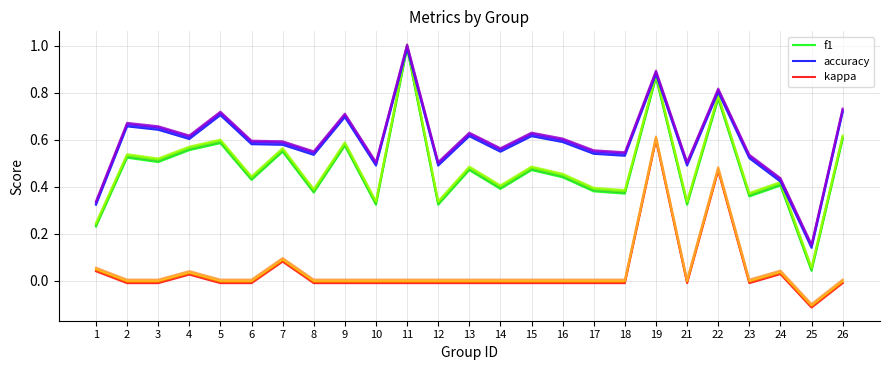

List the labels in order of f1 value, smallest first.

25, 1, 10, 12, 21, 23, 18, 8, 17, 14, 24, 6, 16, 13, 15, 3, 2, 7, 4, 9, 5, 26, 22, 19, 11